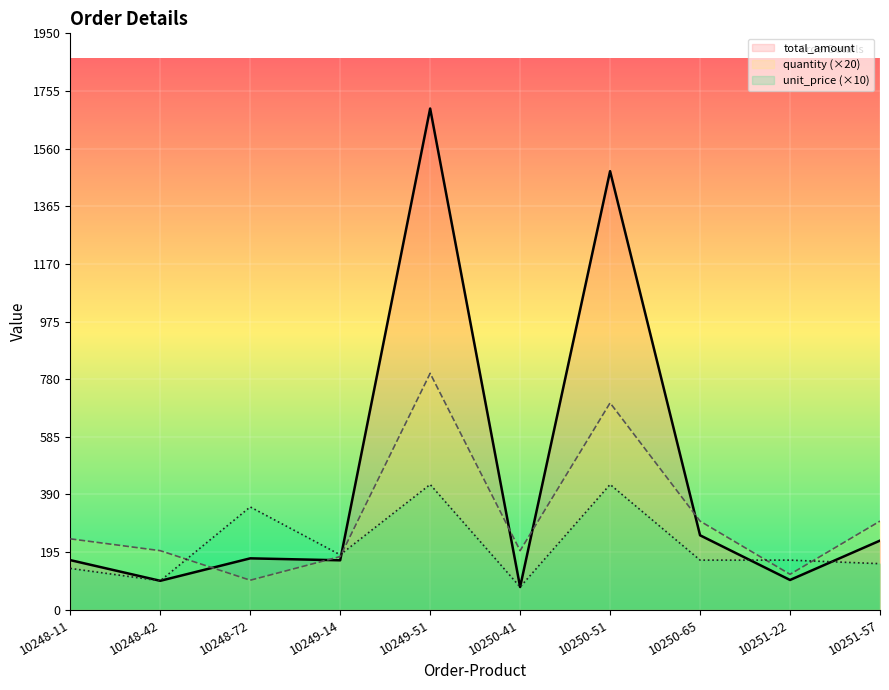

At how many categories does at least one series exceed 1283?

2